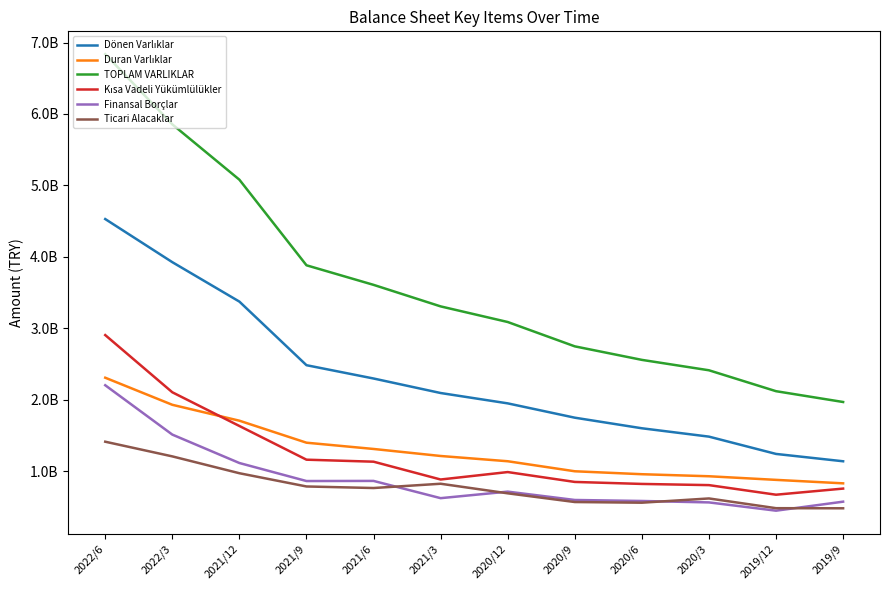

What is the total value across all series at 2022/3?

16532394067